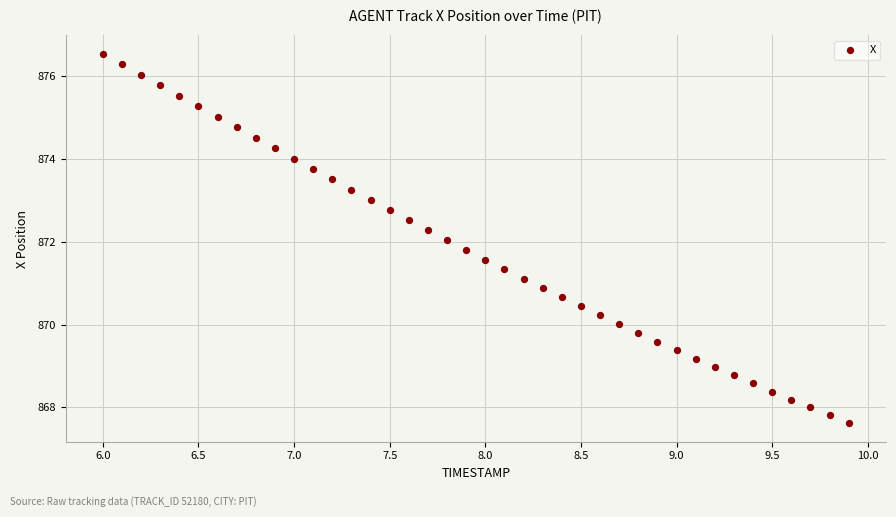

What is the range of Y values (max minus min)?

8.9